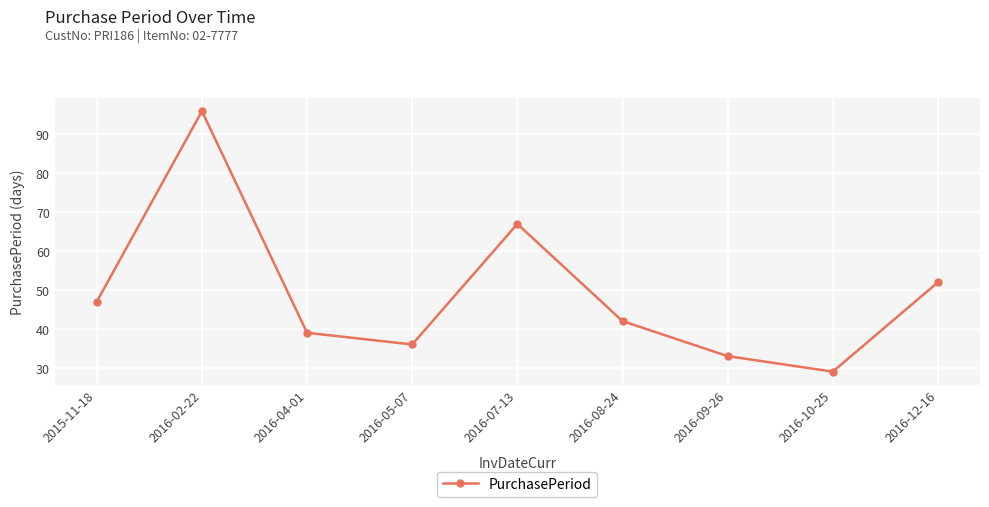

Which category has the highest value across all series?

2016-02-22